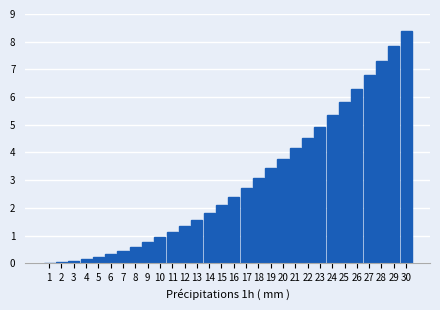

Is it true that the value at 25 is 1.2?

False